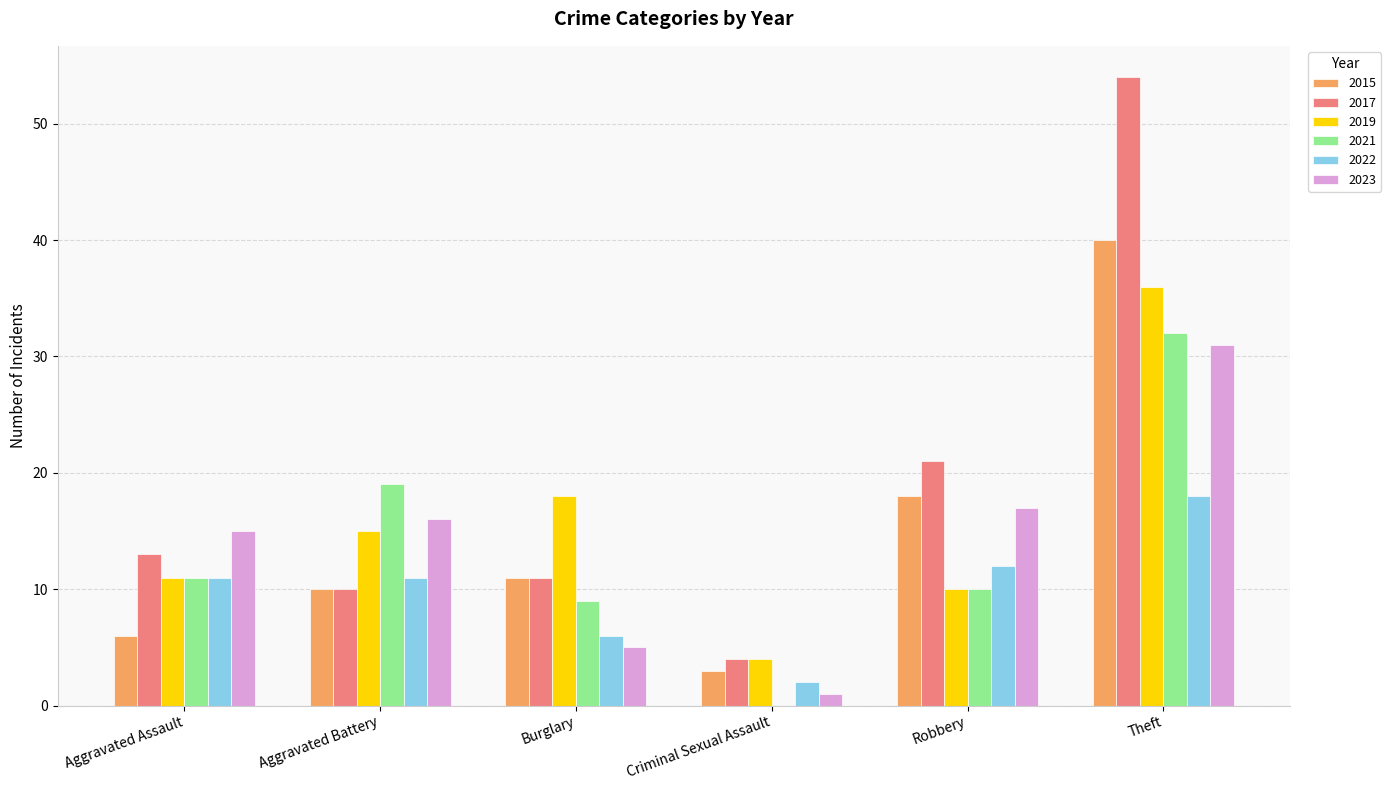

Reading left to right, extract all data points from this chart.

2015: 6	10	11	3	18	40
2017: 13	10	11	4	21	54
2019: 11	15	18	4	10	36
2021: 11	19	9	0	10	32
2022: 11	11	6	2	12	18
2023: 15	16	5	1	17	31